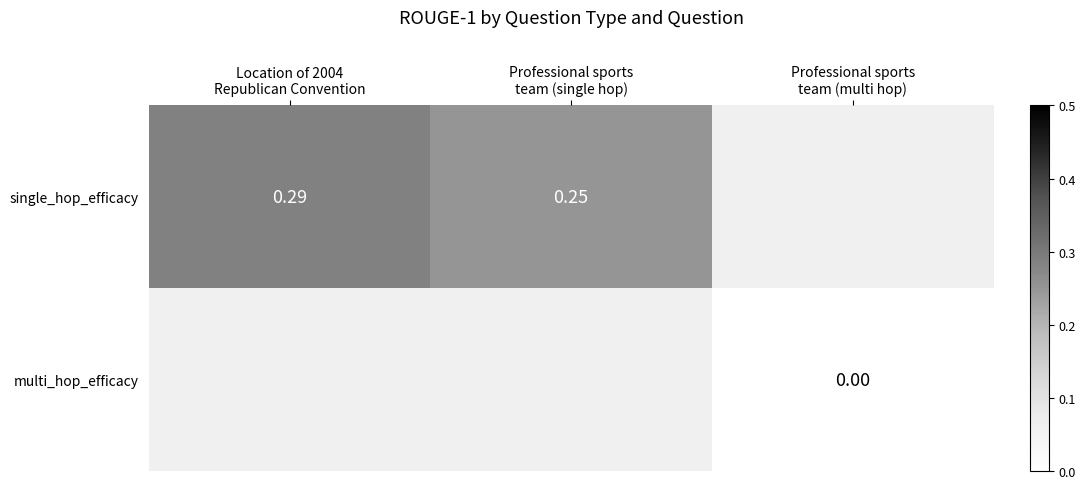

Where is single_hop_efficacy nearest to the value 0?

Professional sports team (single hop)